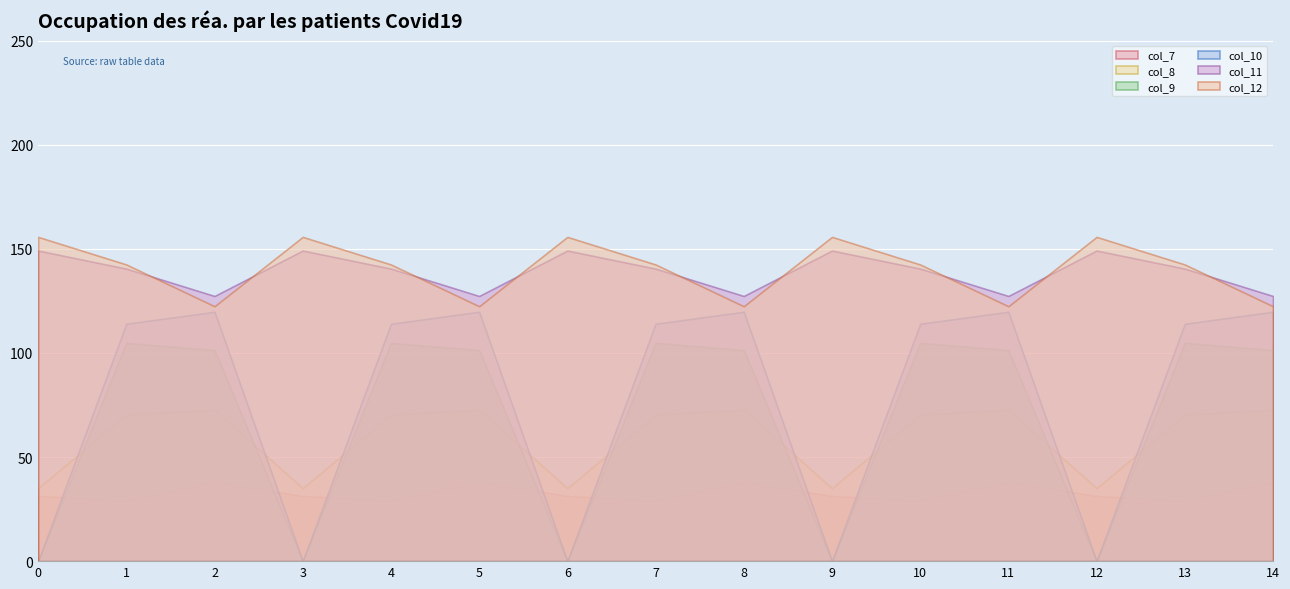

What is the spread (max minus min) of values at 12?

155.7